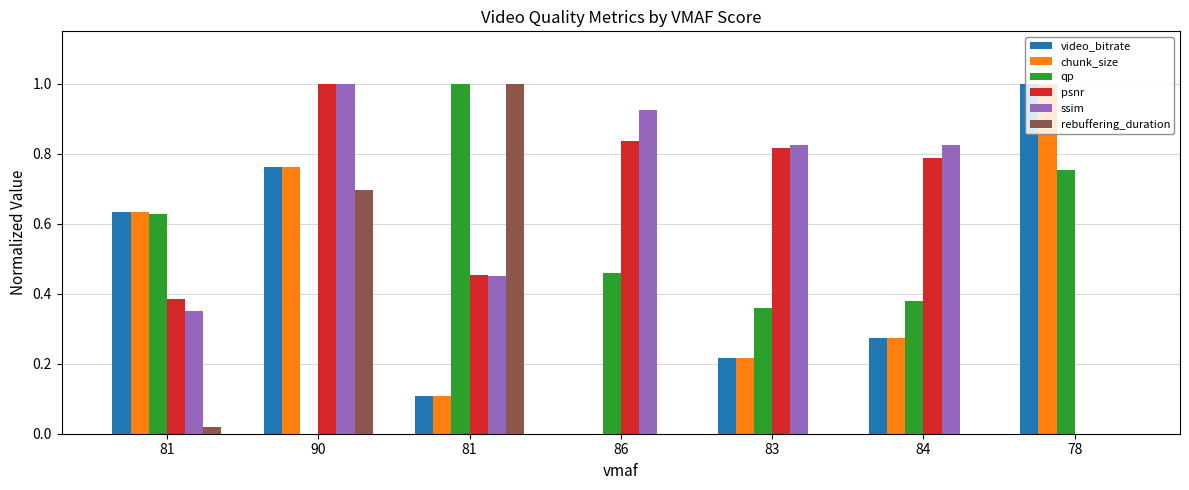

Which series has the widest spread of values?

video_bitrate